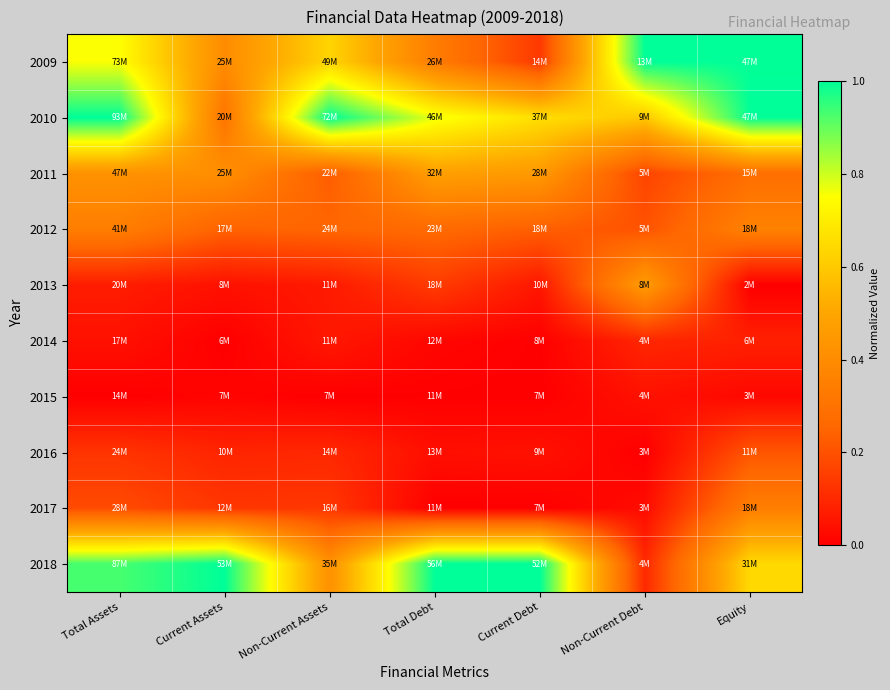

At how many categories does at least one series exceed 0?

7